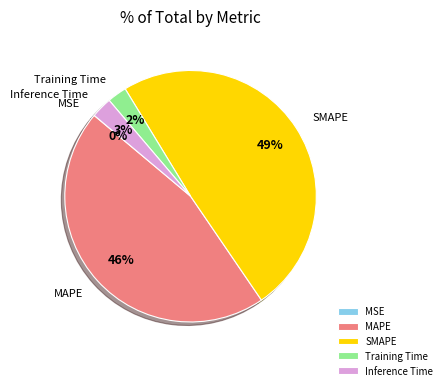

Do Training Time and SMAPE together represent more than half of the pie?

Yes